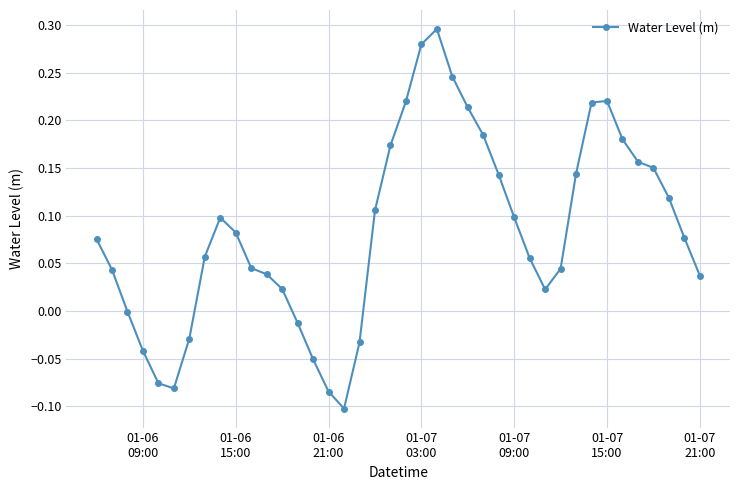

What is the difference between the maximum and minimum values?

0.4